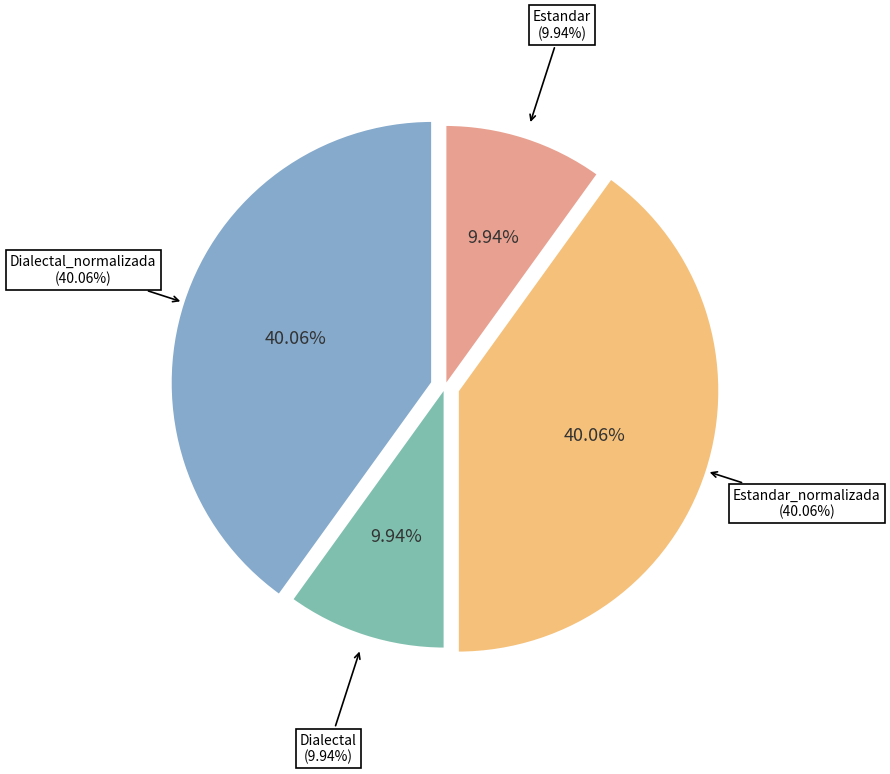

Which slice is the smallest?

Estandar